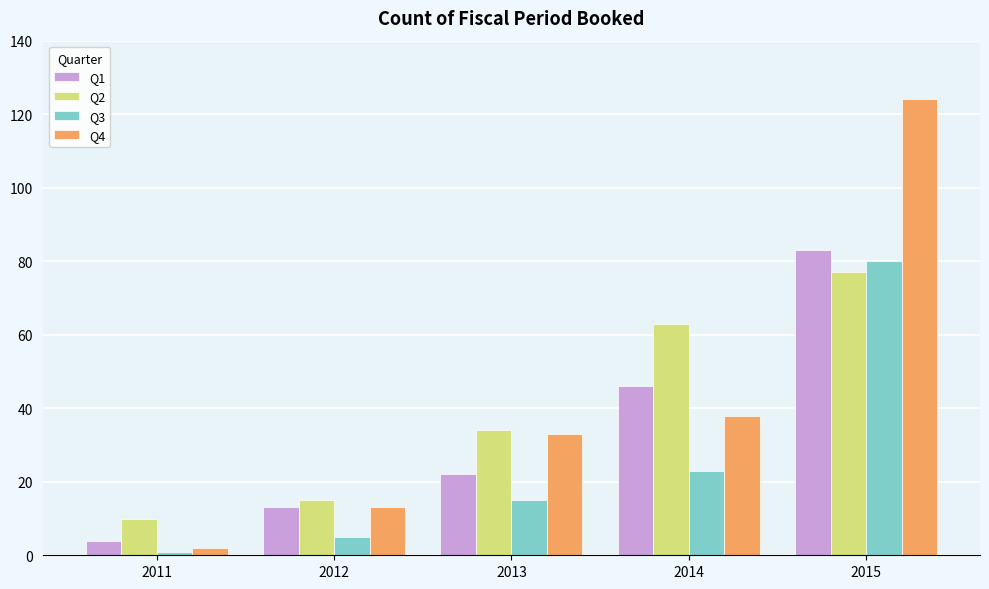

What is the spread (max minus min) of values at 2013?

19